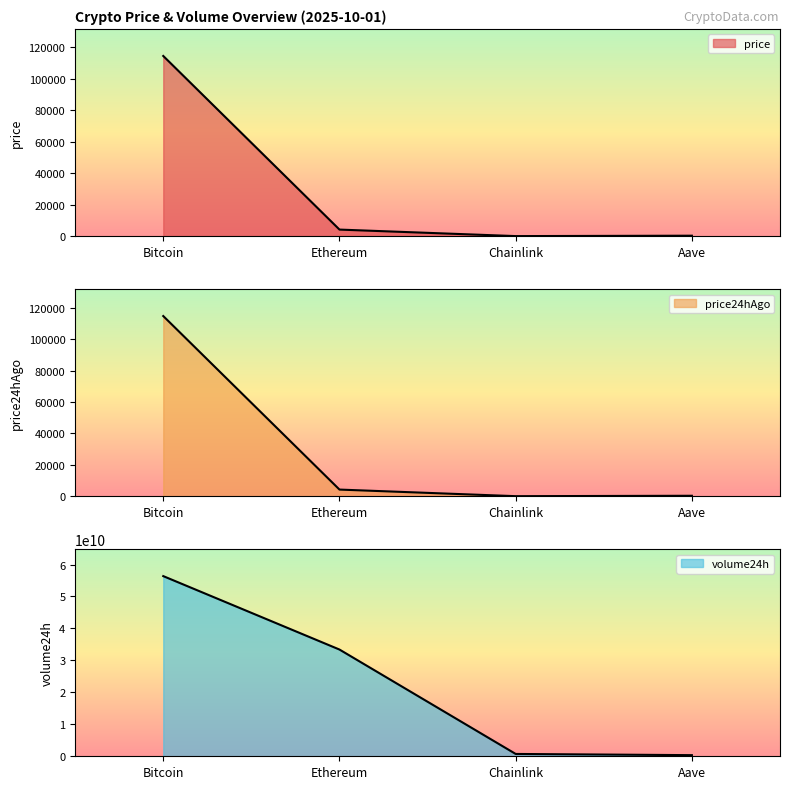

True or false: volume24h has more than 1 points higher than both neighbors.

False